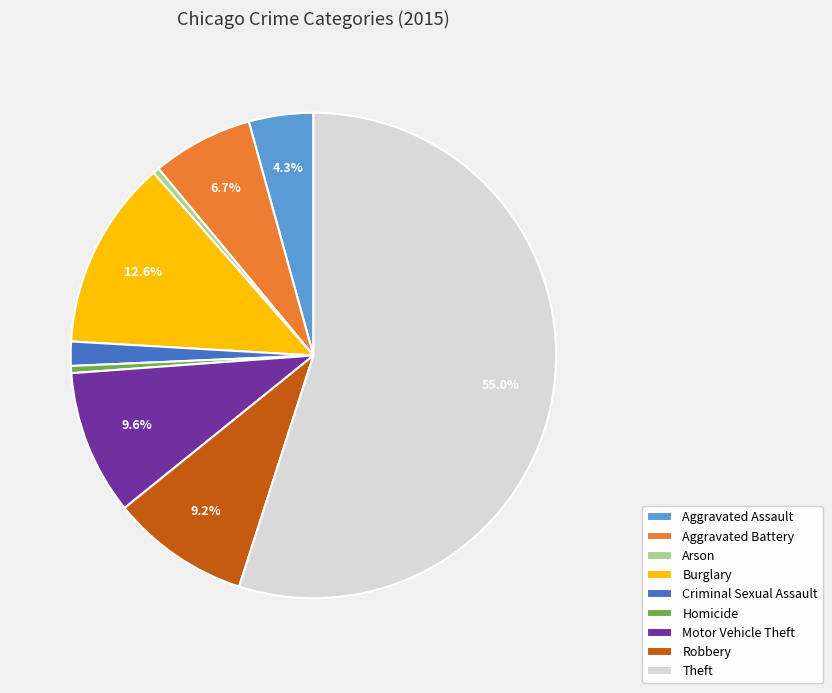

Is it true that Robbery is 9% of the pie?

True